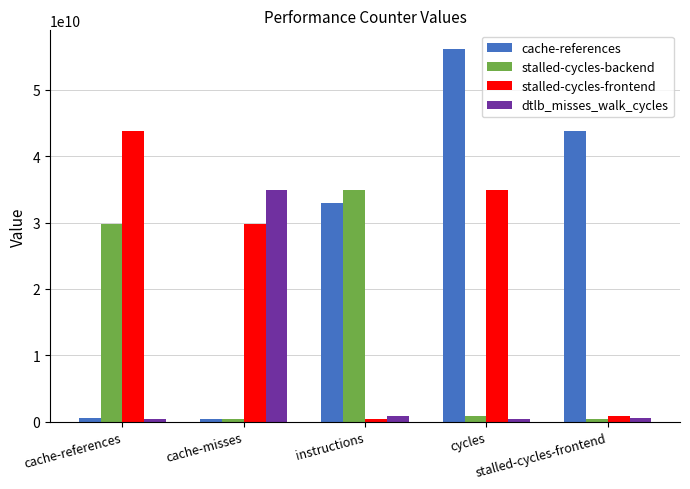

What is the maximum value shown in the chart?

56116441934